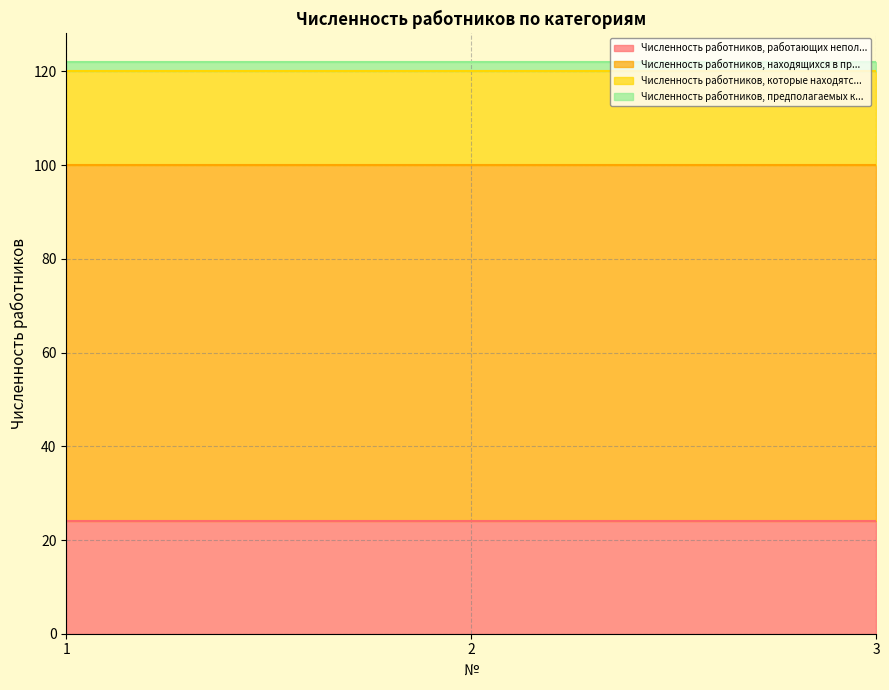

Which series has the widest spread of values?

Численность работников, работающих неполный рабочий день